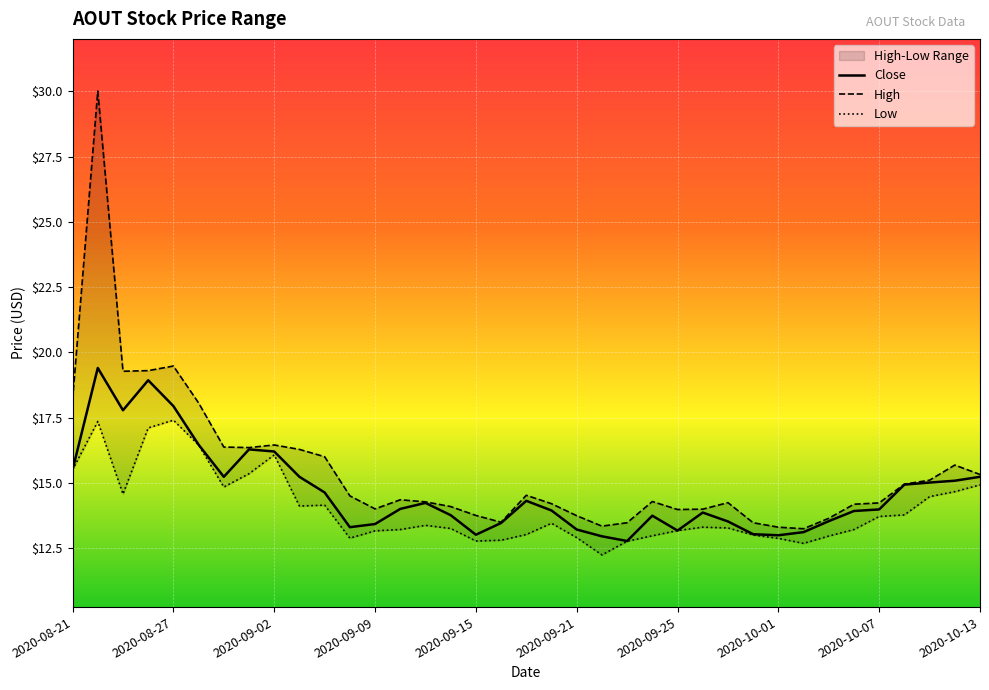

Is it true that Close equals 20.5 at 2020-09-09?

False